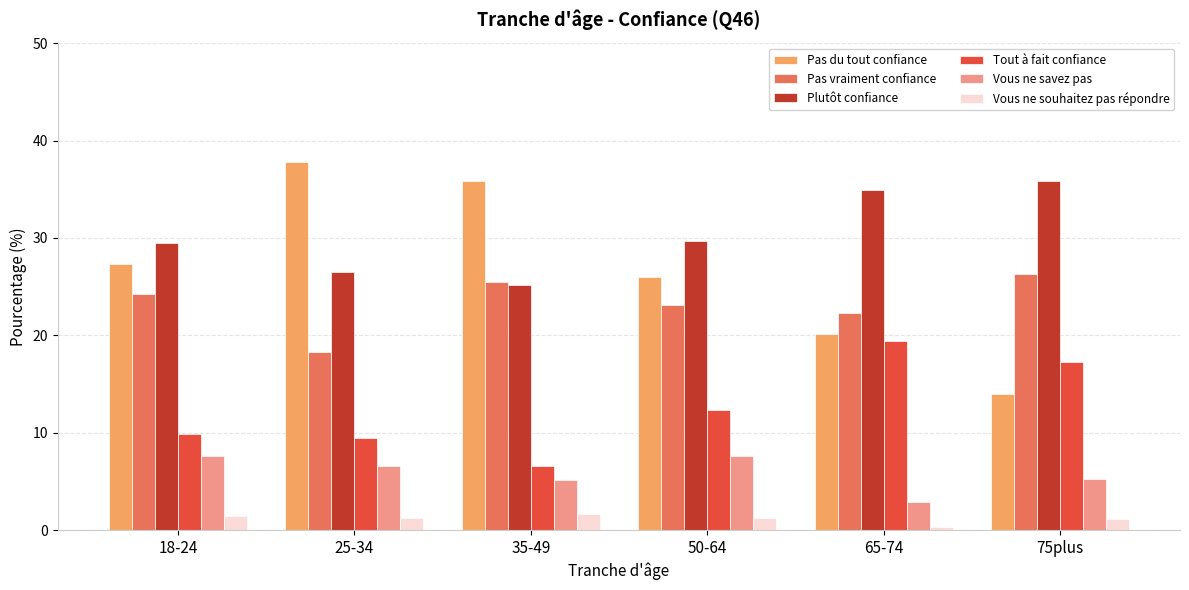

Is it true that Vous ne savez pas equals 0.9 at 65-74?

False